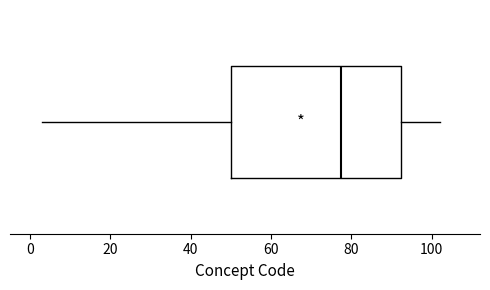

Where does the left whisker of the box end on the x-axis? The values are not printed on the chart, so give them approximately, as read against the axis.

4